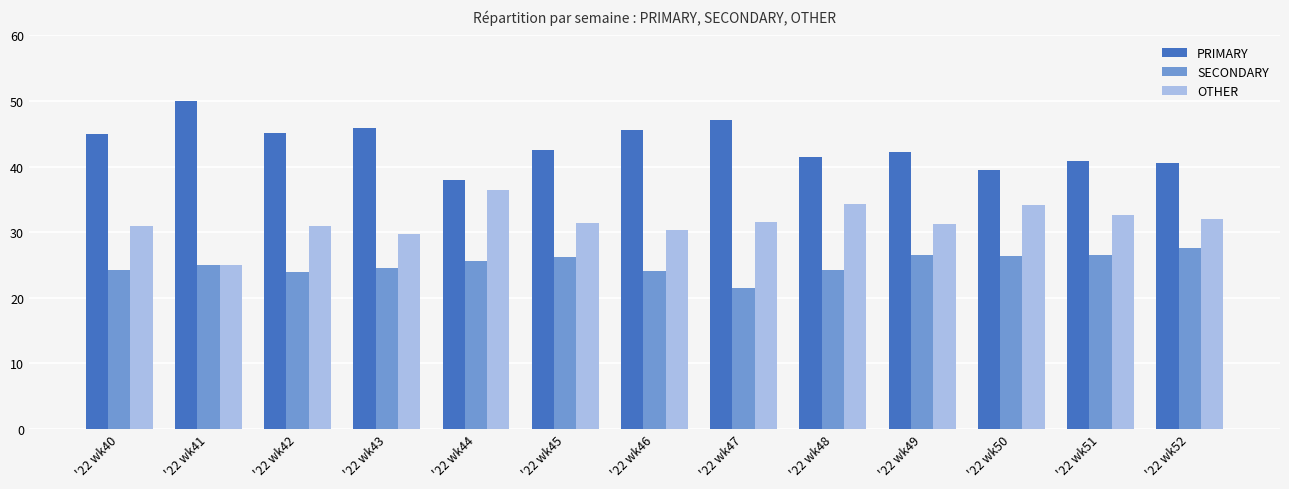

At '22 wk47, list the series in order from largest to smallest.

PRIMARY, OTHER, SECONDARY